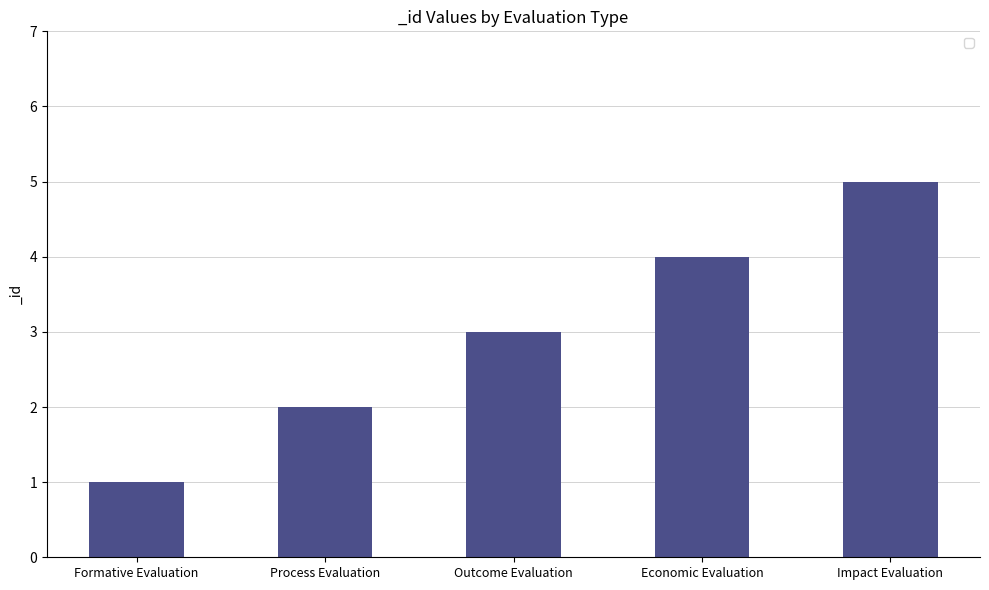

Which category has the lowest value across all series?

Formative Evaluation